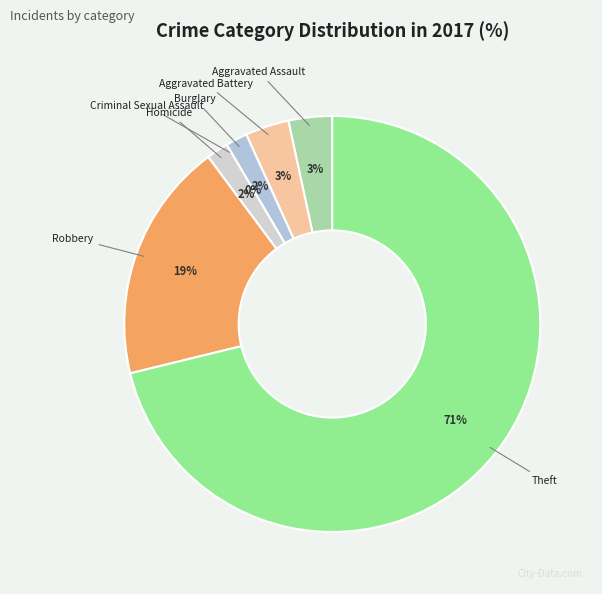

To the nearest percent, what is the difference between the Aggravated Assault and Criminal Sexual Assault slice percentages?

3%